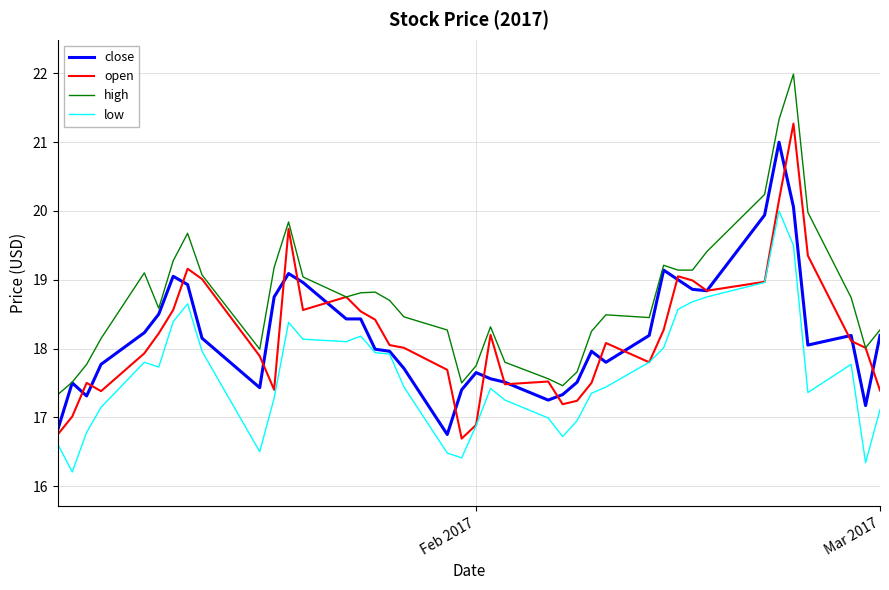

What is the minimum value for high?

17.3